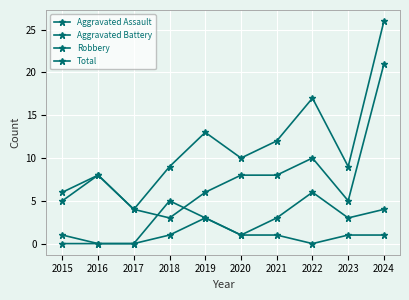

What is the minimum value for Total?

4